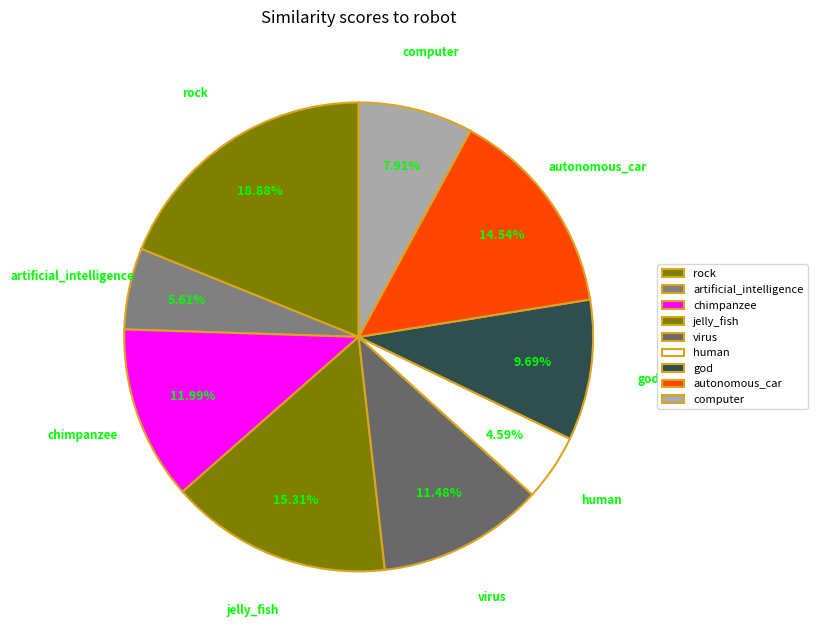

How much of the chart is everything except computer?

92.1%